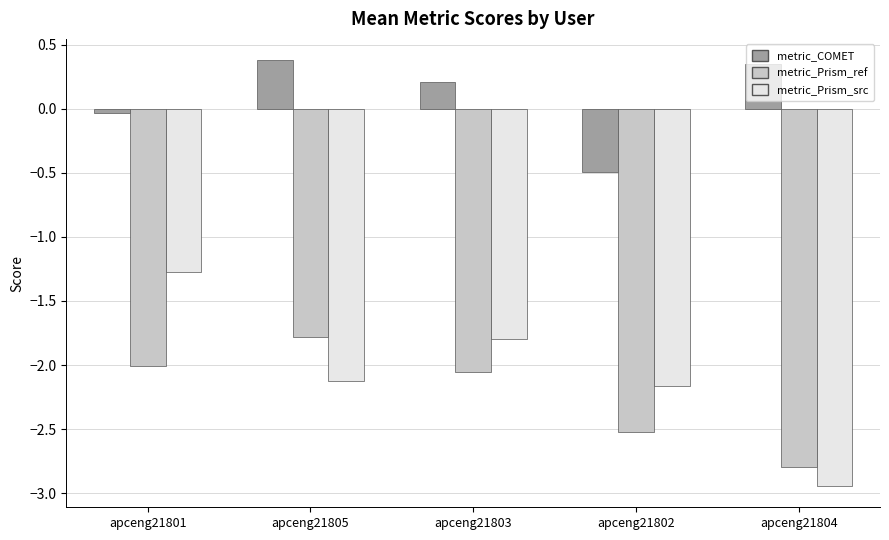

What is the spread (max minus min) of values at apceng21804?

3.3